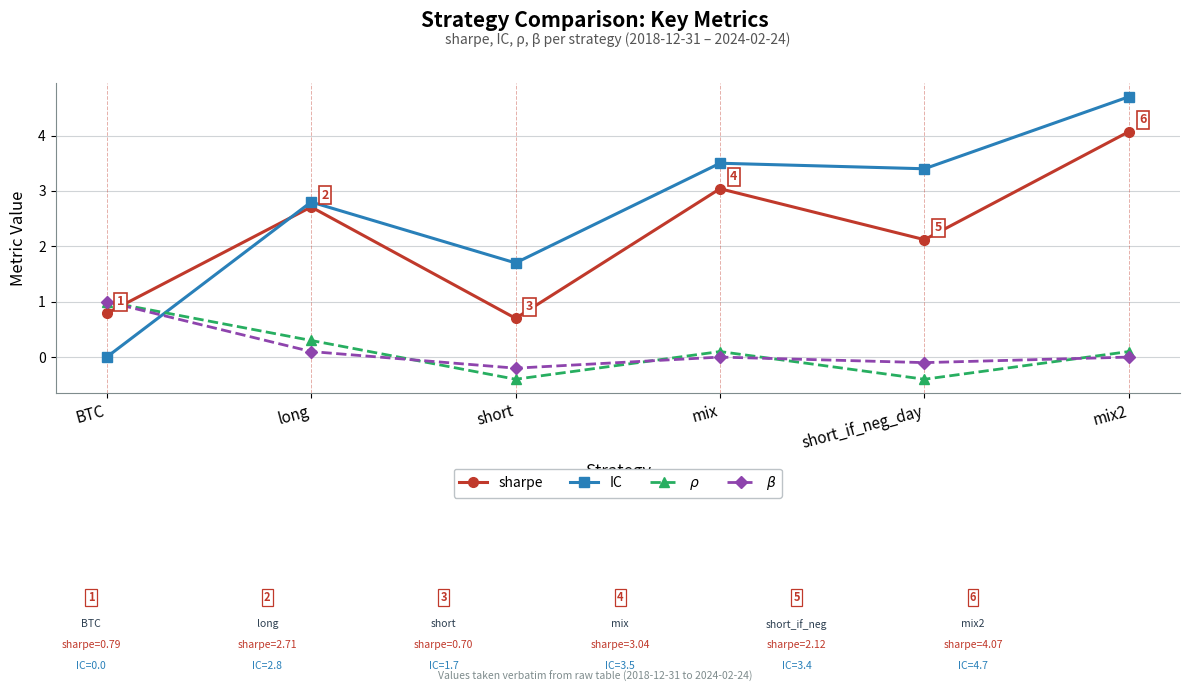

The value of sharpe at mix is 2.1. True or false?

False